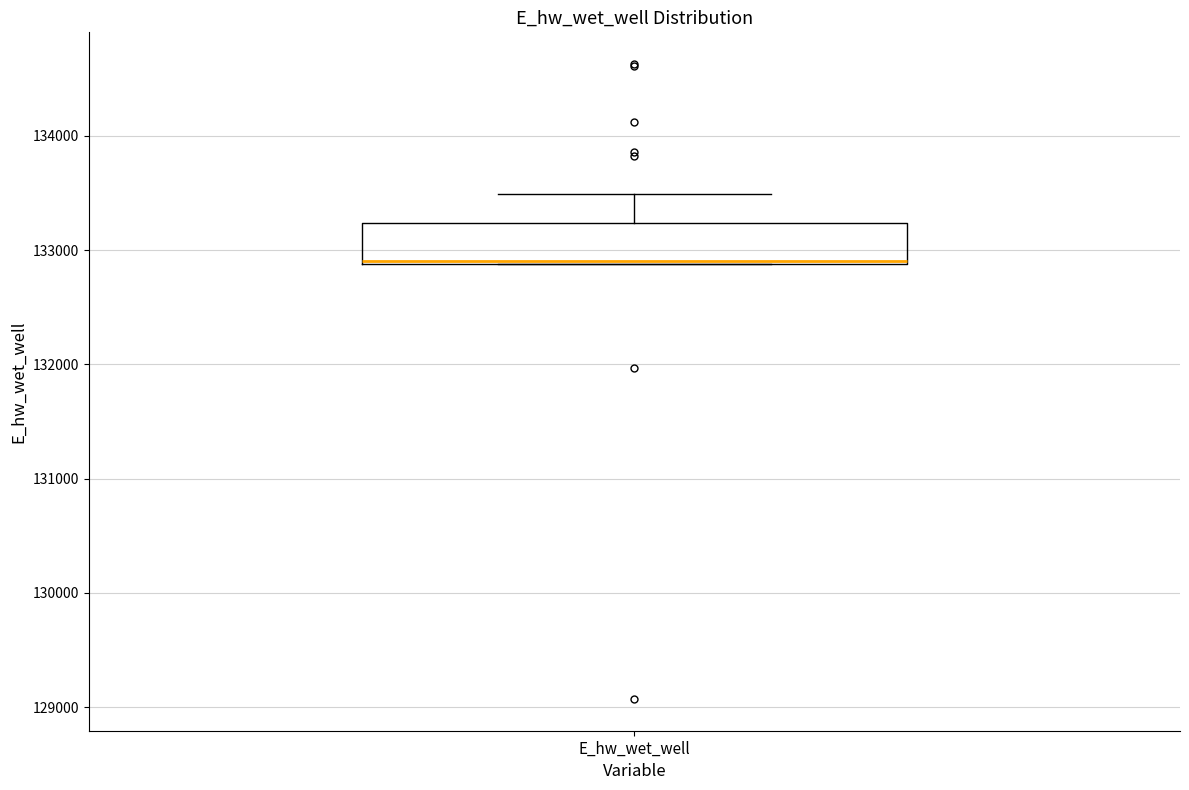

Read this box plot against the y-axis: the position of the median line, the range covered by the box, and the ends of both whiskers. The values are not printed on the chart, so give them approximately, as read against the axis.

median 132900, box 132900 to 133200, whiskers 132900 to 133500